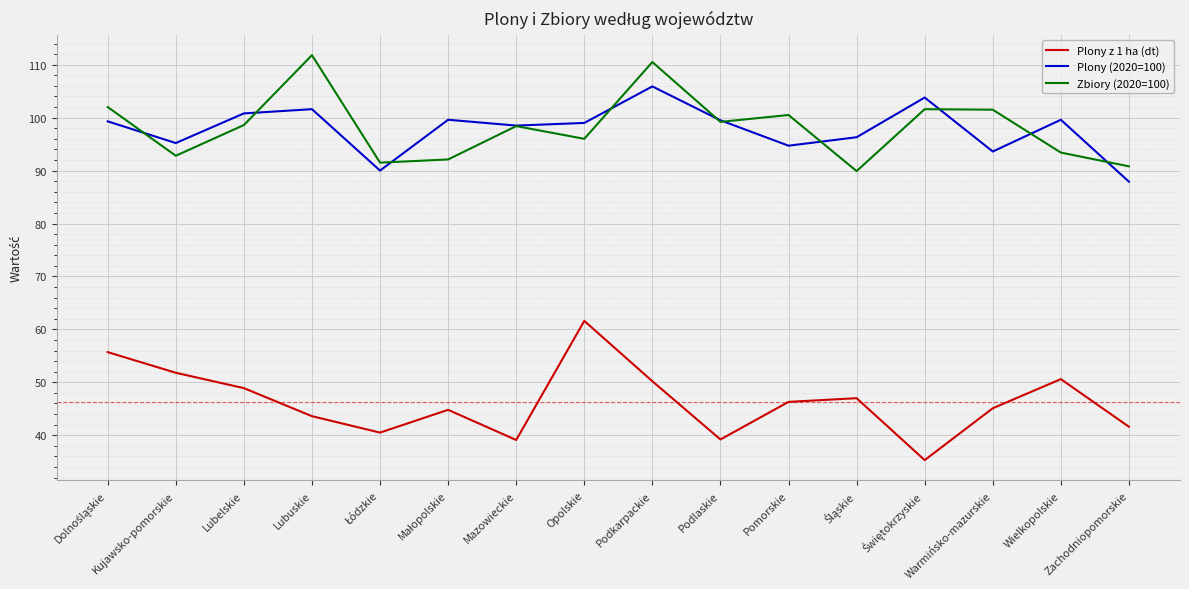

Is it true that Plony (2020=100) equals 148.5 at Wielkopolskie?

False